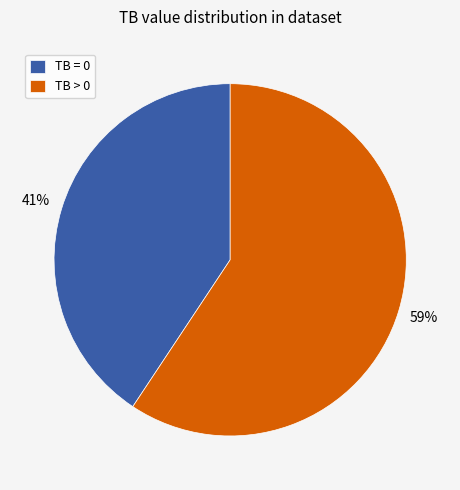

What is the largest slice in the pie chart?

TB > 0